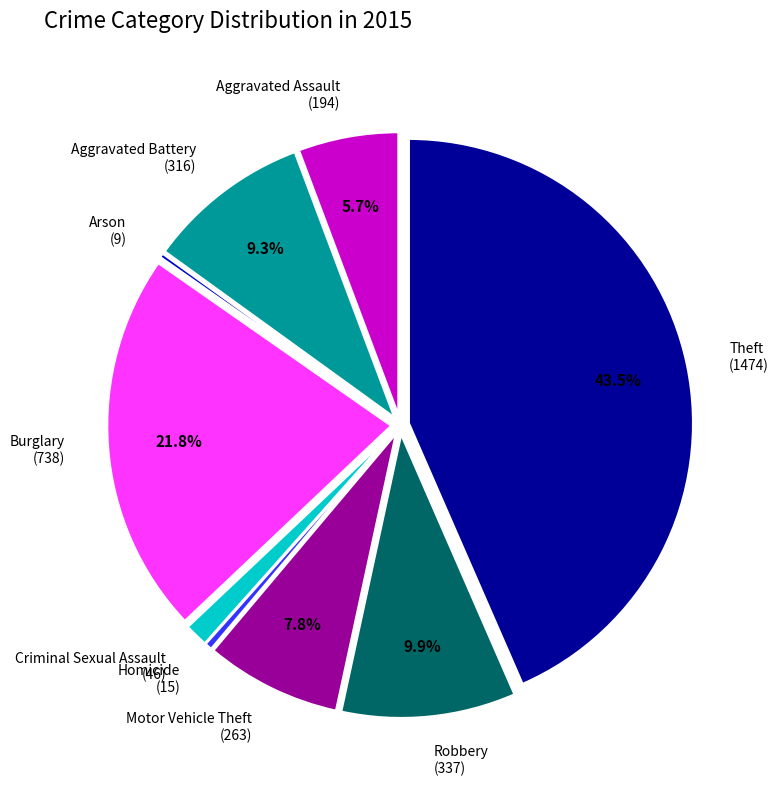

Does any single category account for the majority?

No